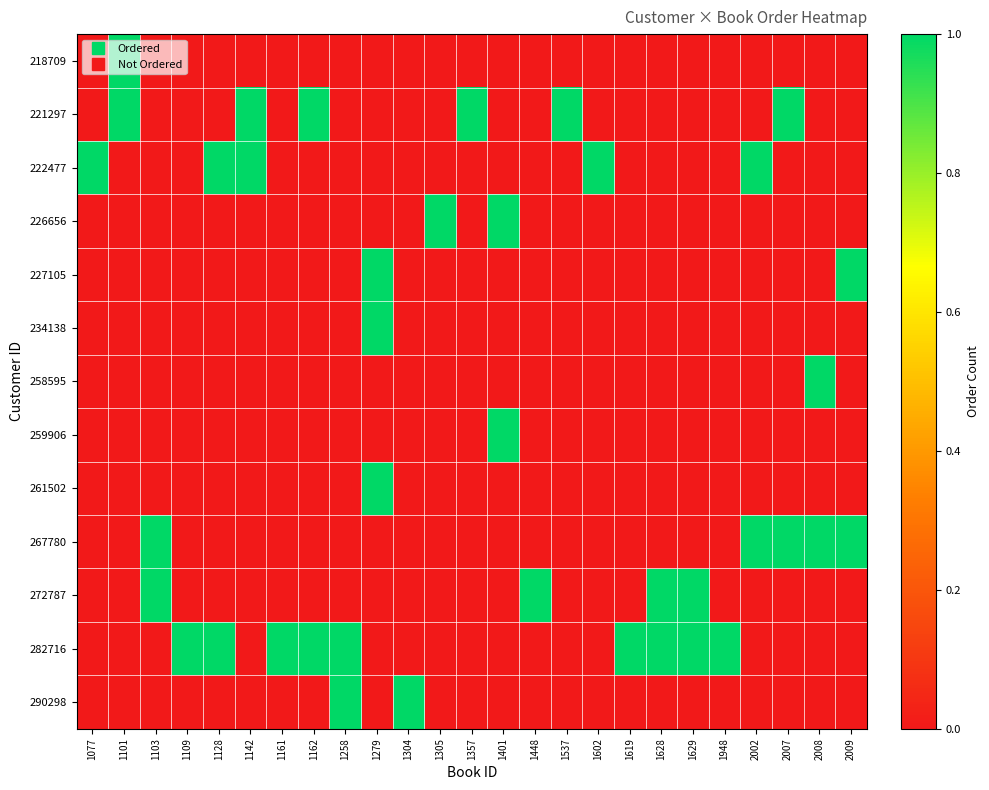

Rank the series by their maximum value, from lowest to highest.

218709, 221297, 222477, 226656, 227105, 234138, 258595, 259906, 261502, 267780, 272787, 282716, 290298